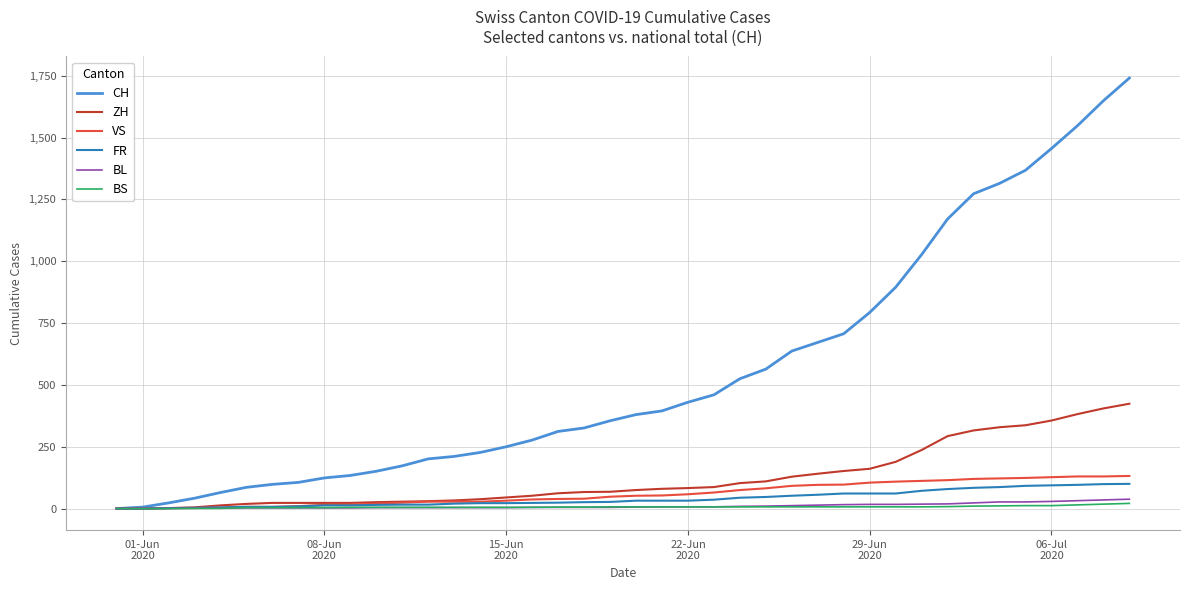

How many series are shown in this chart?

6